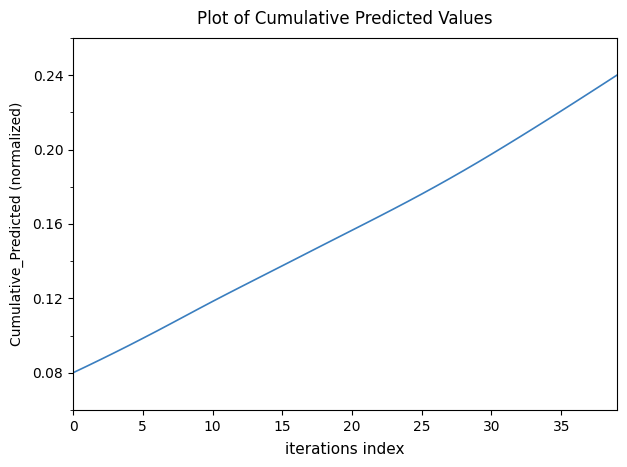

Is this an area chart (filled region under the line)?

No